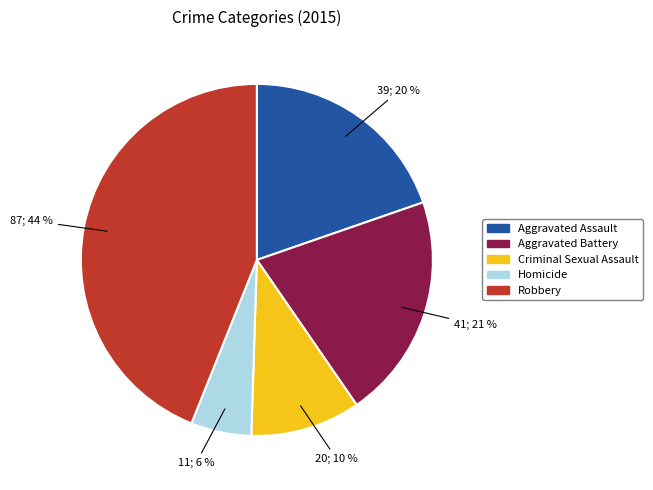

Which category has the biggest portion of the pie?

Robbery